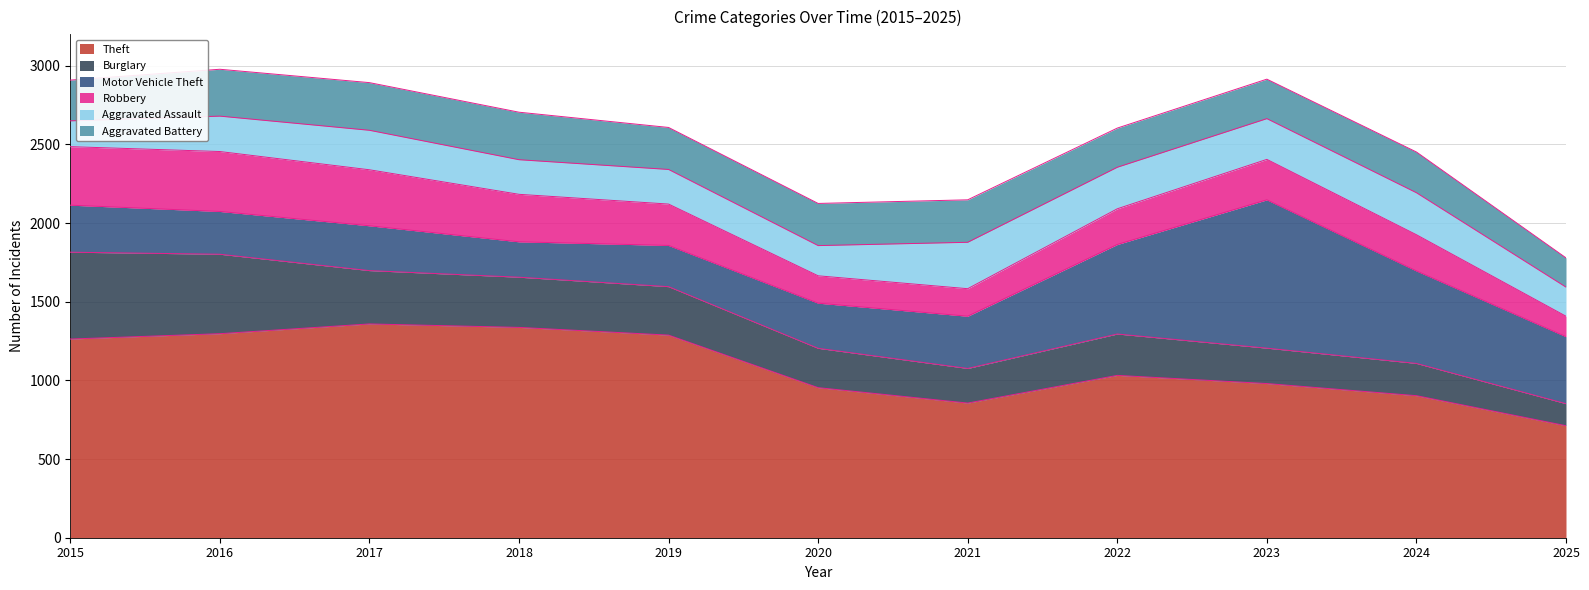

What is the difference between the highest and lowest values at 2021?

681